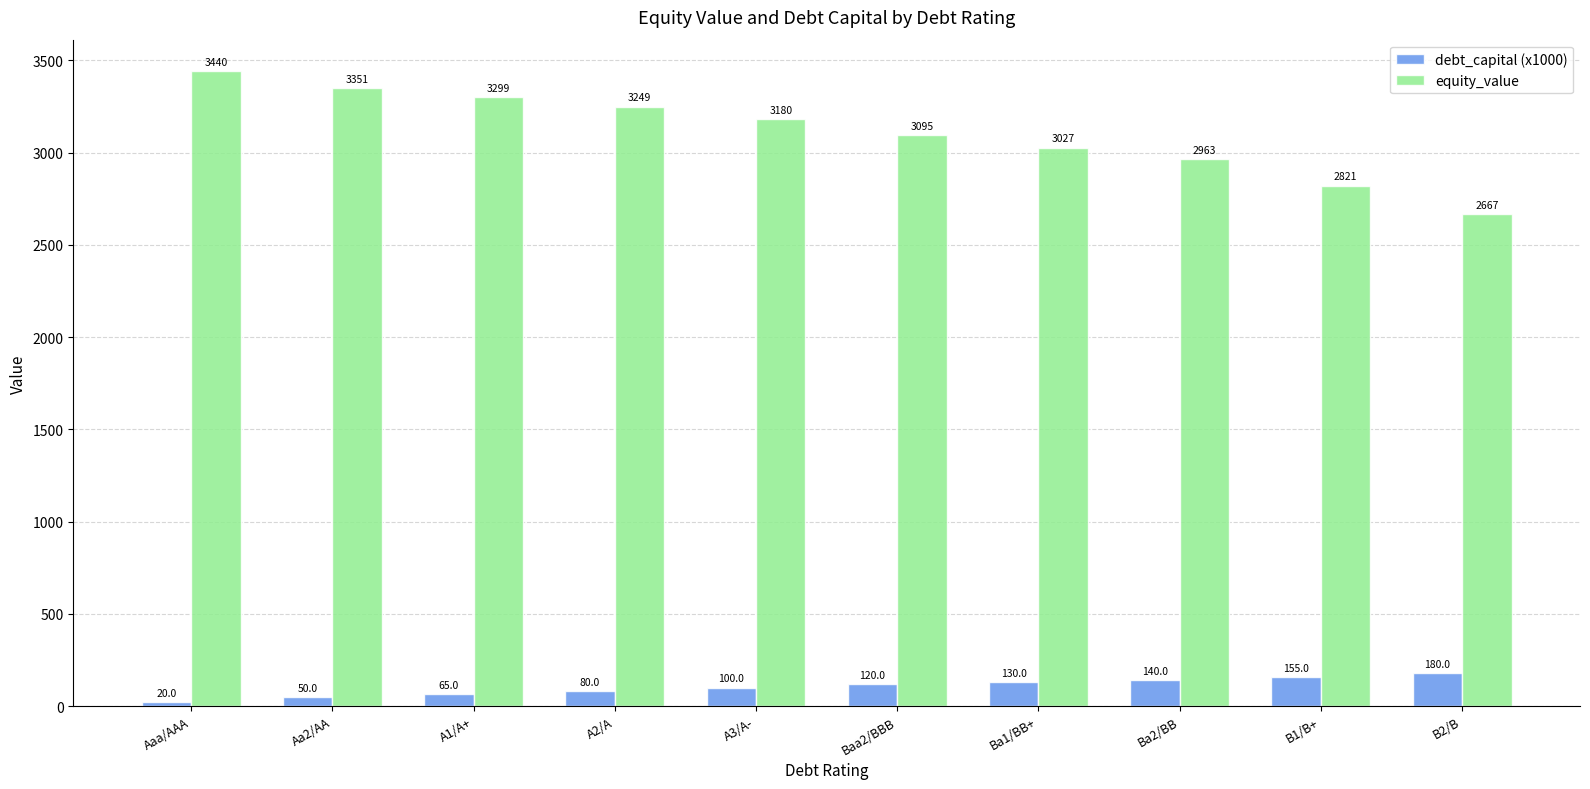

At which label is equity_value closest to 3053?

Ba1/BB+